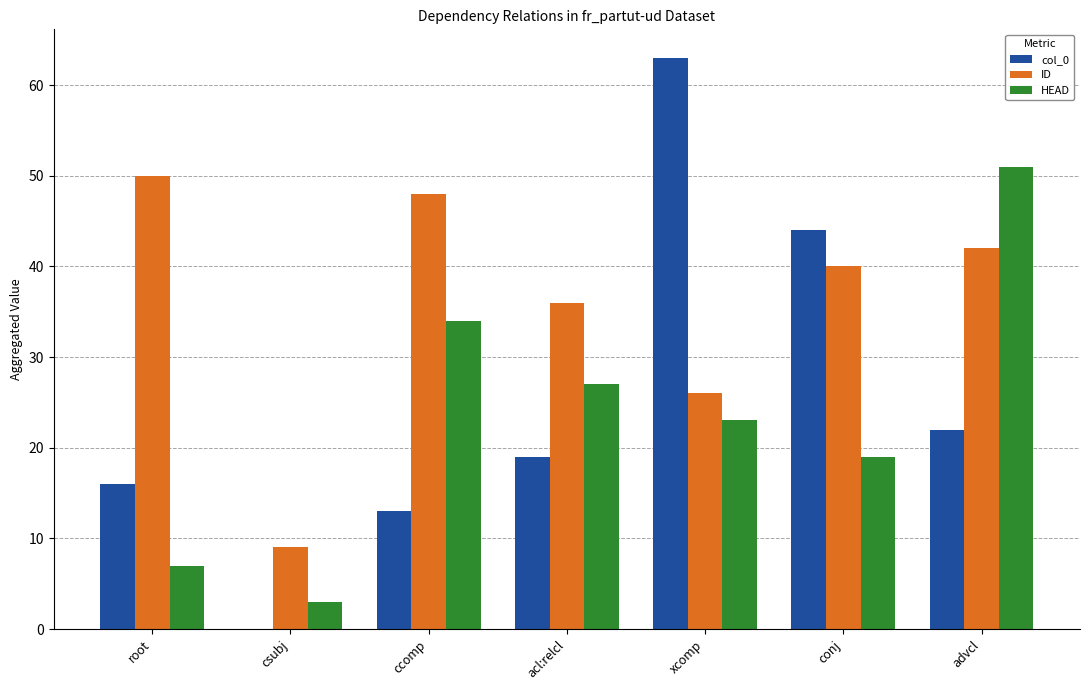

What is the maximum value for ID?

50